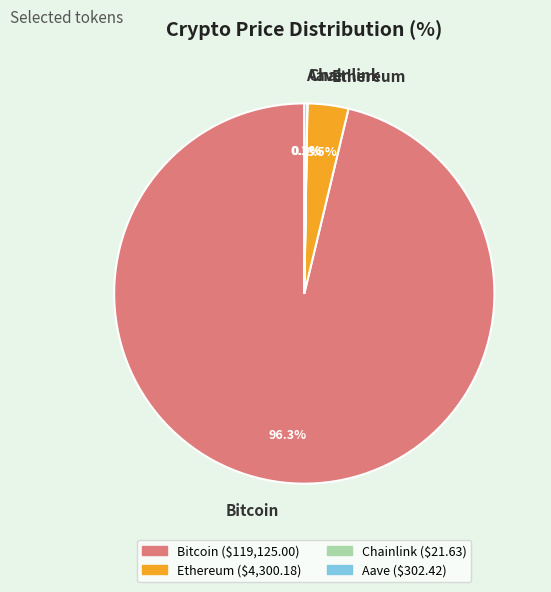

Which slice is the largest?

Bitcoin